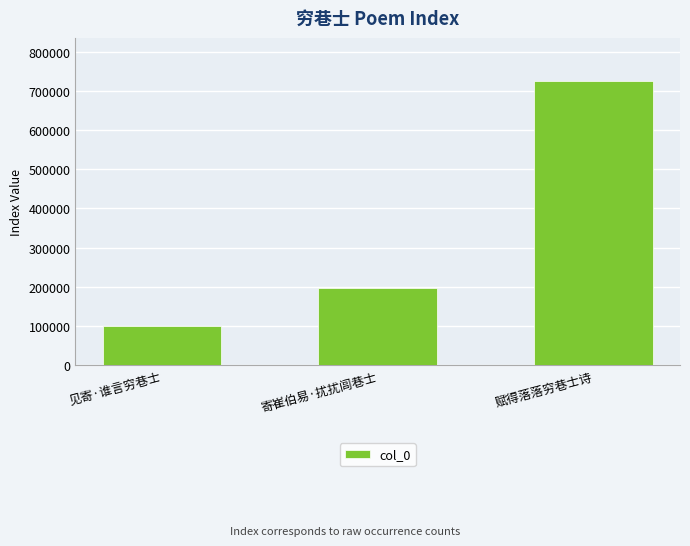

What is the smallest value displayed?

101024